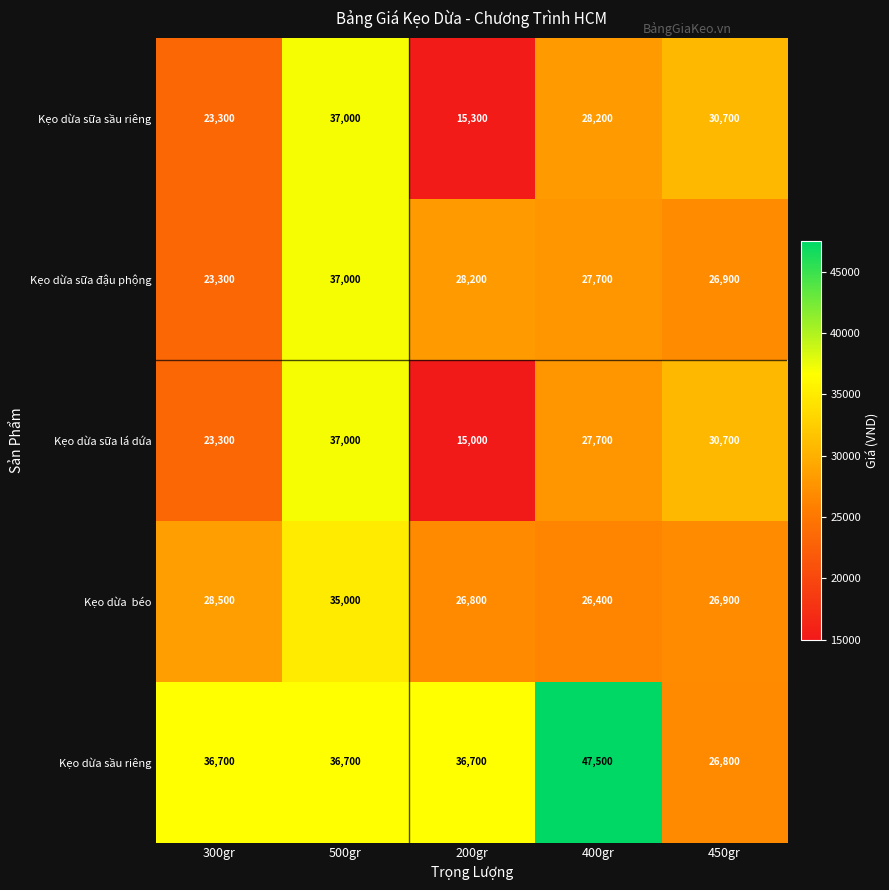

Where does the Kẹo dừa sữa sầu riêng series first go above 28200?

500gr